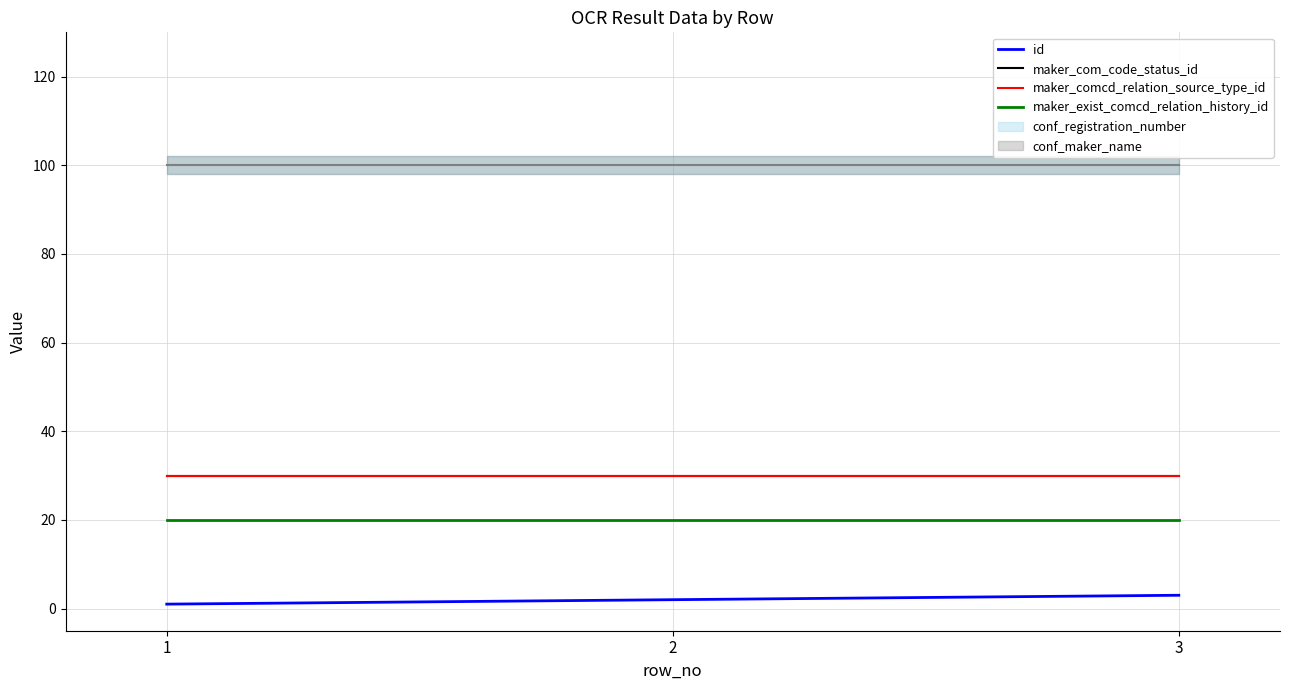

What is the sum of the id values at 2 and 3?

5